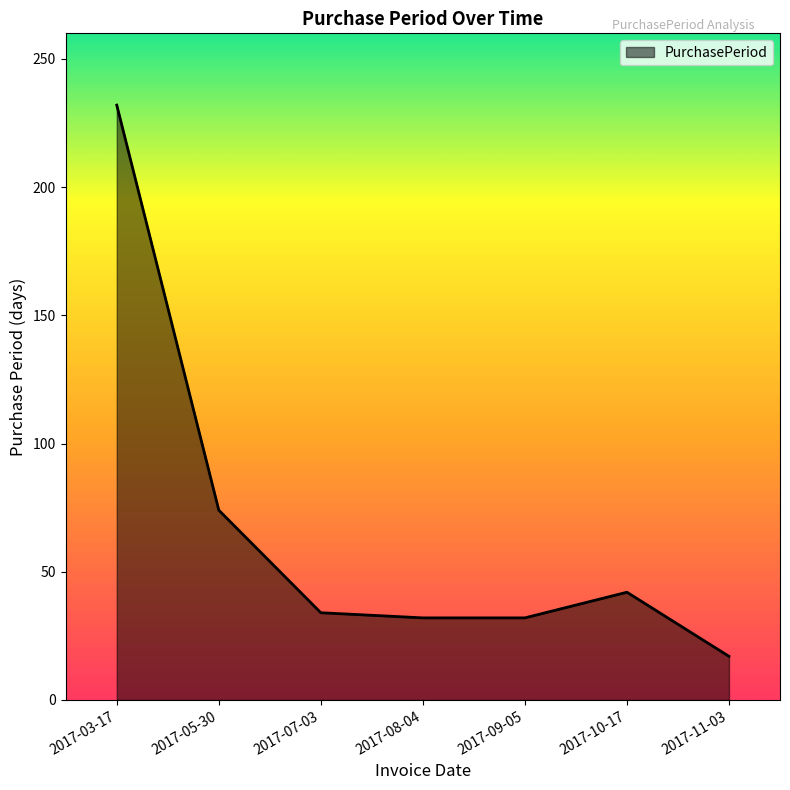

Count the number of categories in the chart.

7